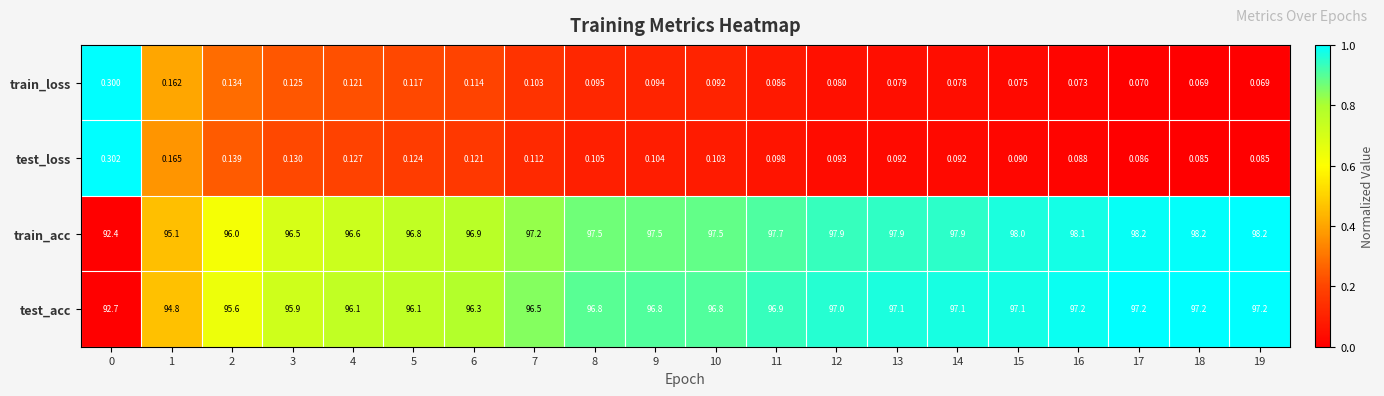

Is the value of train_loss at 7 greater than the value of test_acc at 9?

No